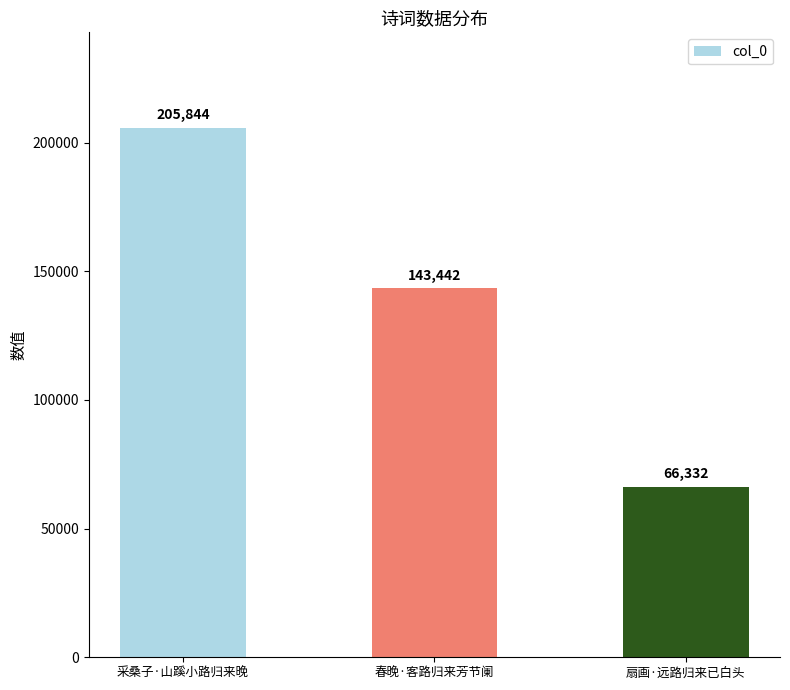

List the labels in order of value, smallest first.

扇画·远路归来已白头, 春晚·客路归来芳节阑, 采桑子·山蹊小路归来晚